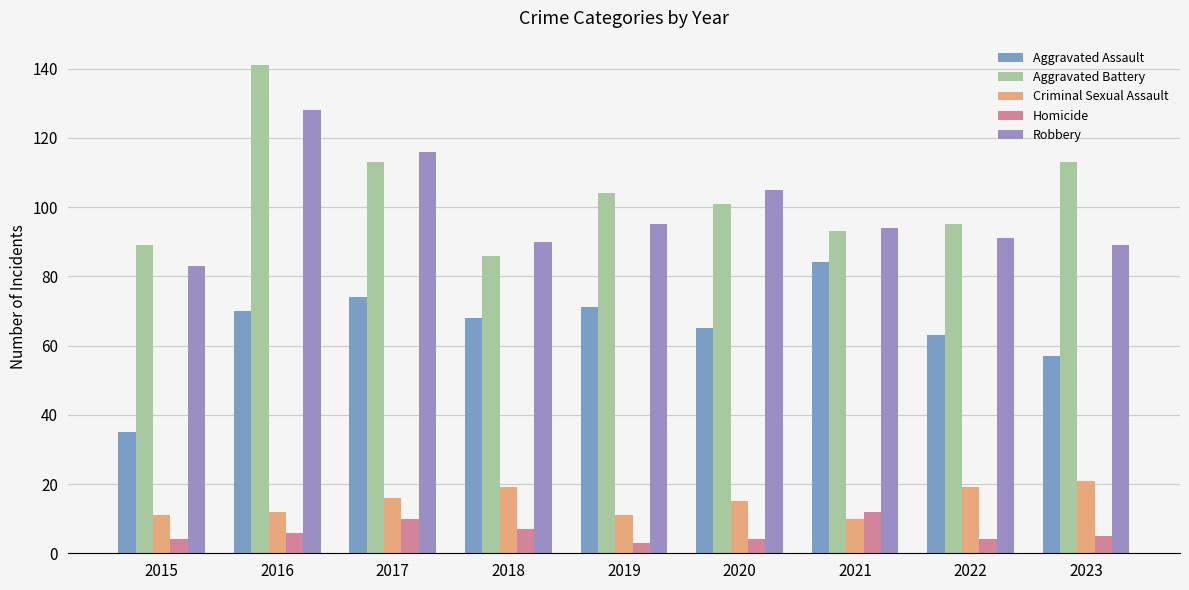

Rank the series at 2021 from lowest to highest value.

Criminal Sexual Assault, Homicide, Aggravated Assault, Aggravated Battery, Robbery